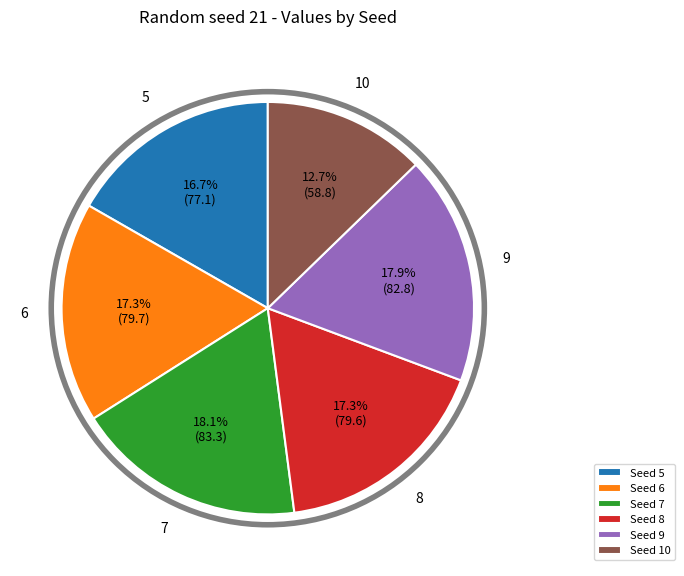

Is Seed 8 the majority of the pie?

No